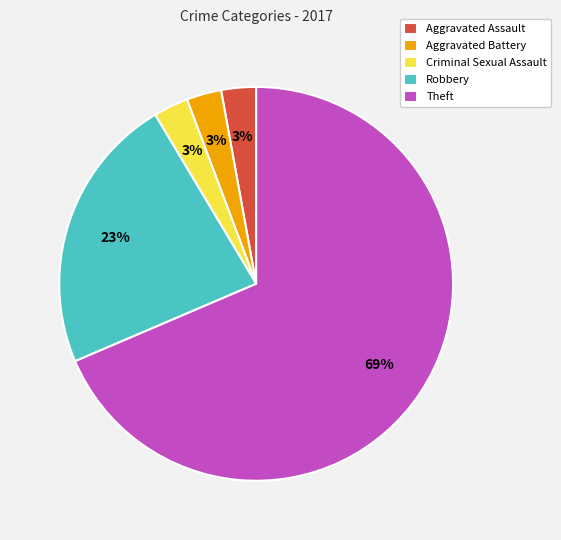

Is there a majority slice in this chart?

Yes